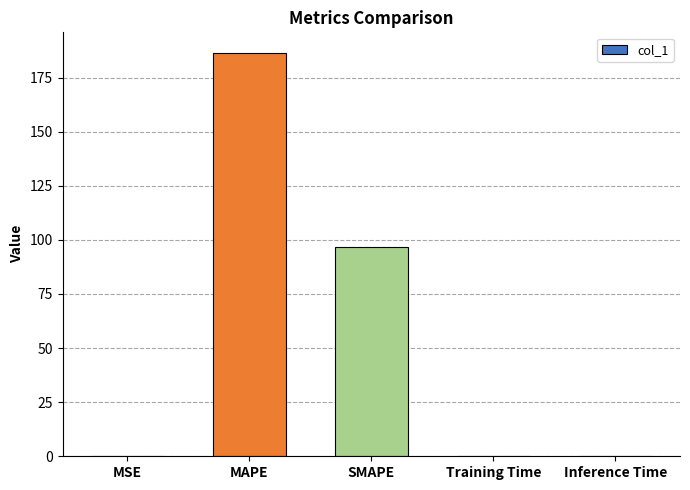

True or false: the data shows 63.8 at MAPE.

False